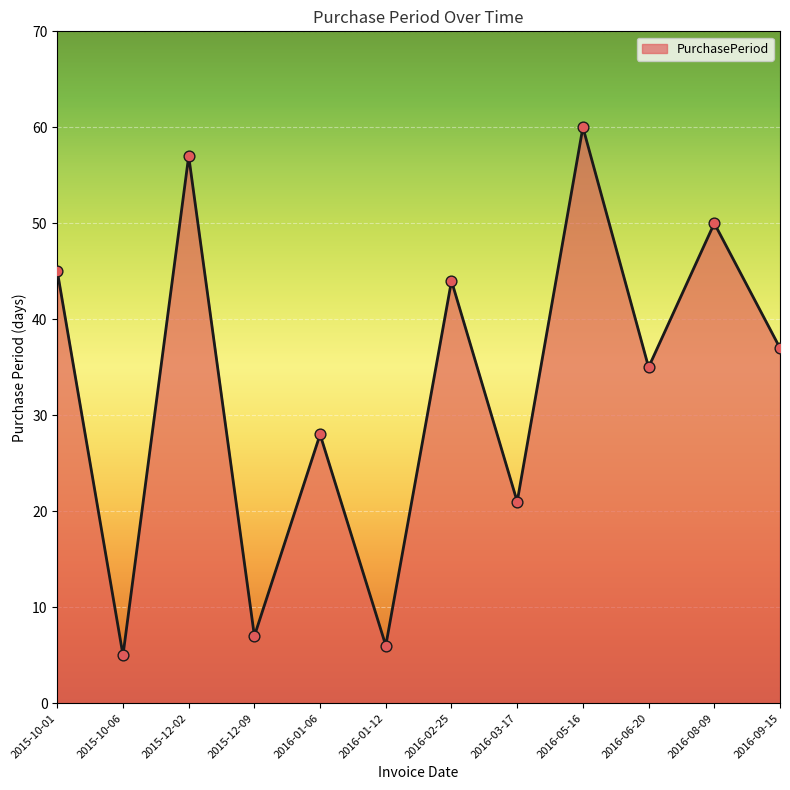

Approximately how many times larger is the value at 2016-09-15 compared to 2016-03-17?

1.8